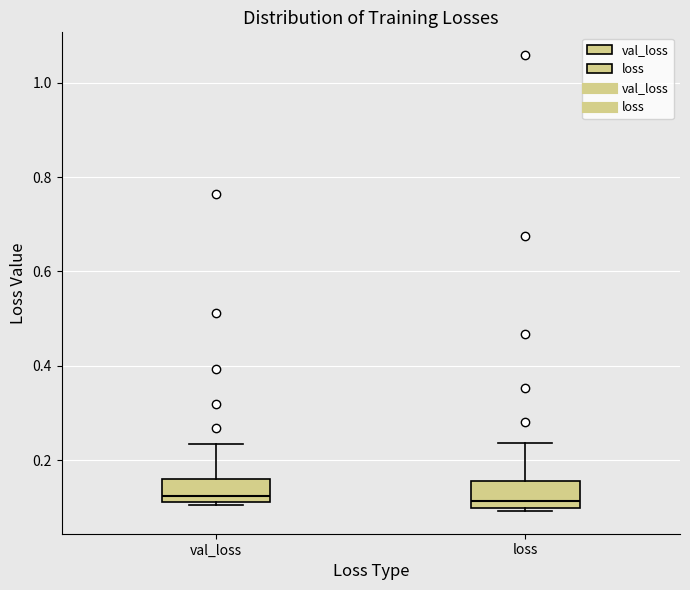

Reading left to right, transcribe this box plot: for each box, give where its median line is, the range the box spans, and where its two whiskers end, as read against the y-axis. The values are not printed on the chart, so give them approximately, as read against the axis.

val_loss: median 0.12 (just above the box's lower edge), box 0.12 to 0.16, whiskers 0.10 to 0.24
loss: median 0.12, box 0.10 to 0.16, whiskers 0.10 (just below the box's lower edge) to 0.24